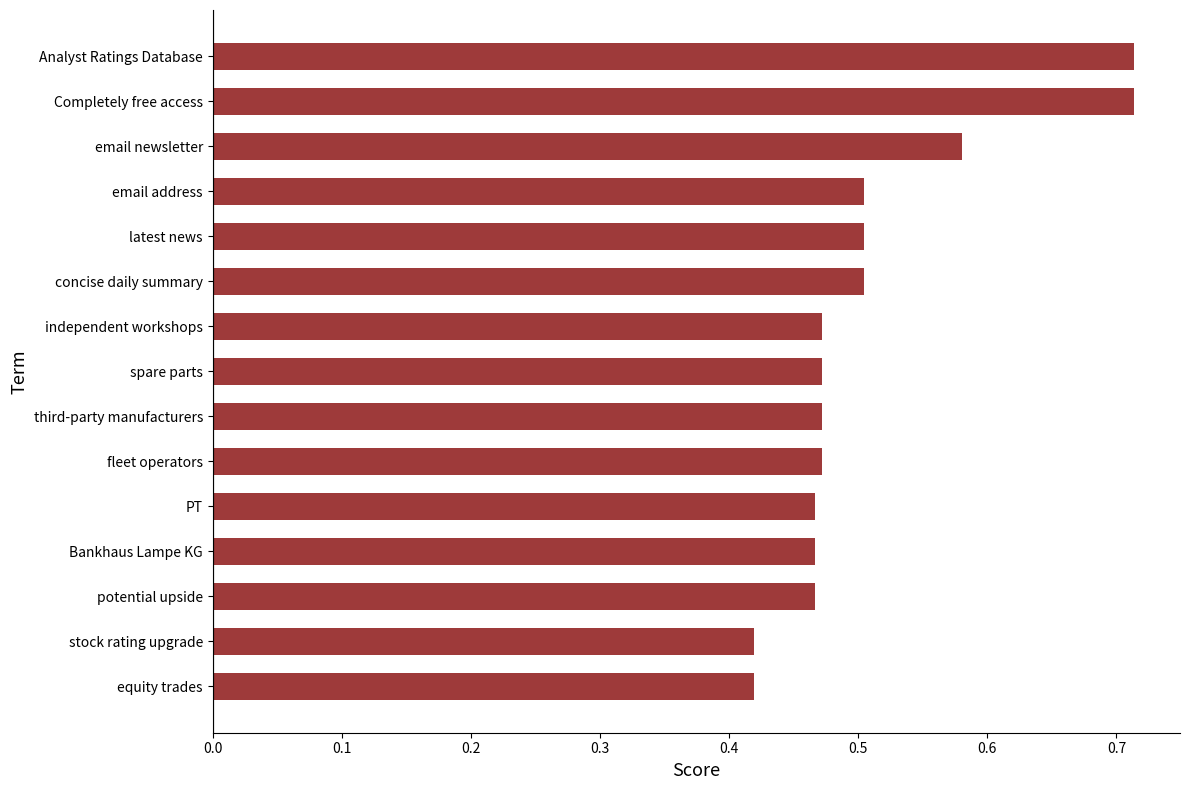

What is the sum of the values at PT and email address?

1.0